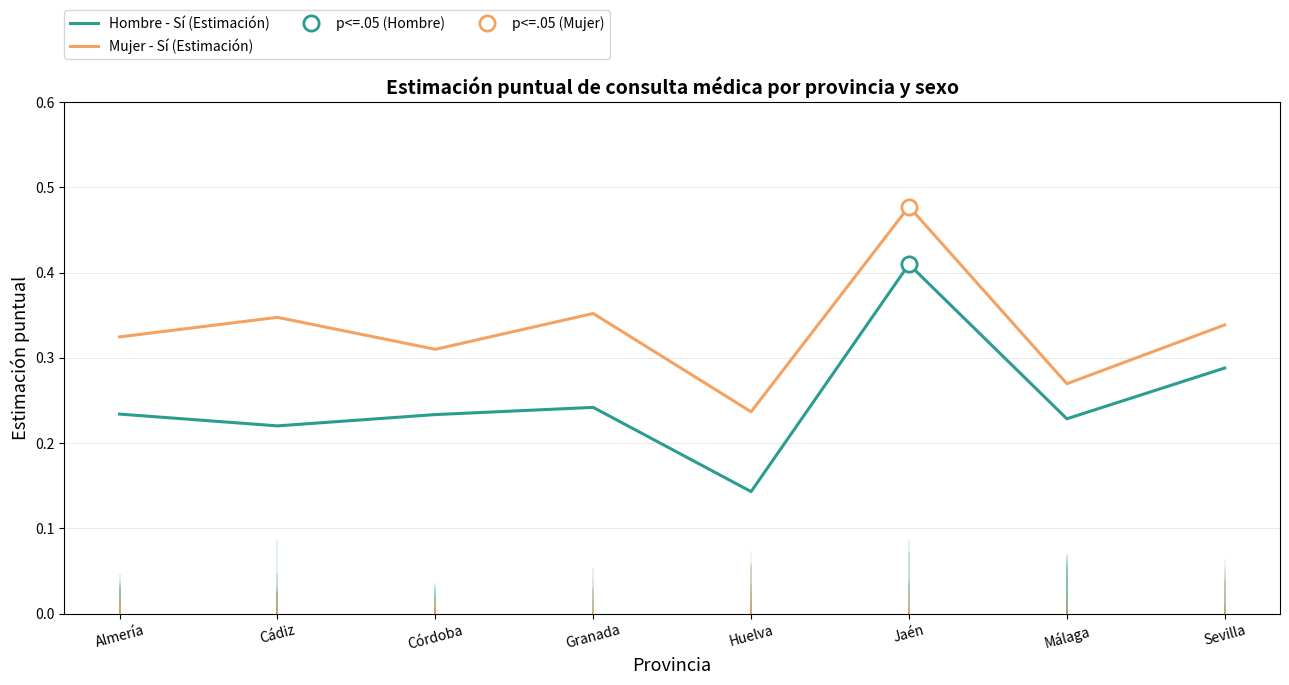

The value of Mujer - Sí (Estimación) at Almería is 0.3. True or false?

True